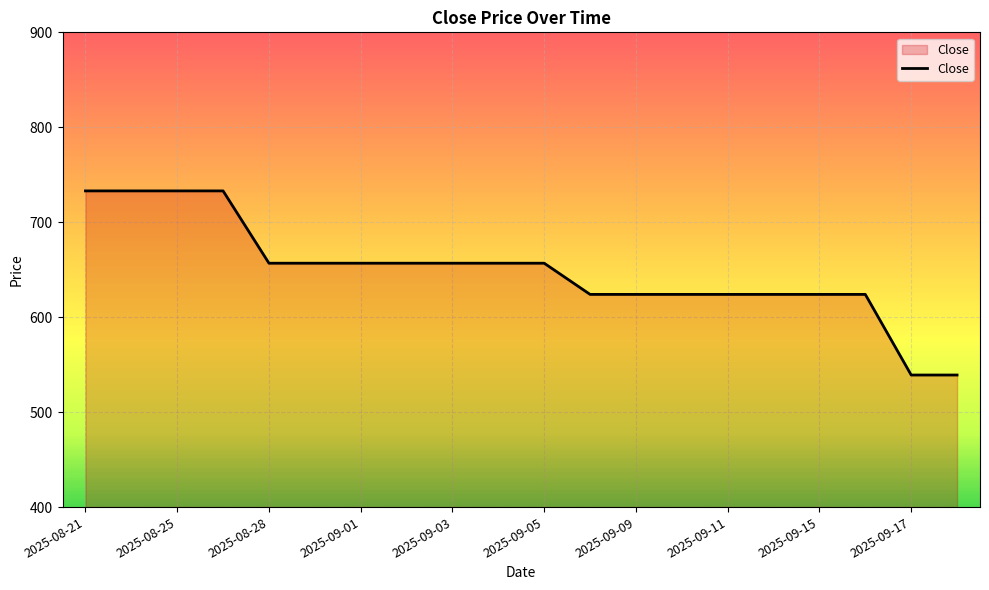

What is the difference between the maximum and minimum values?

193.9